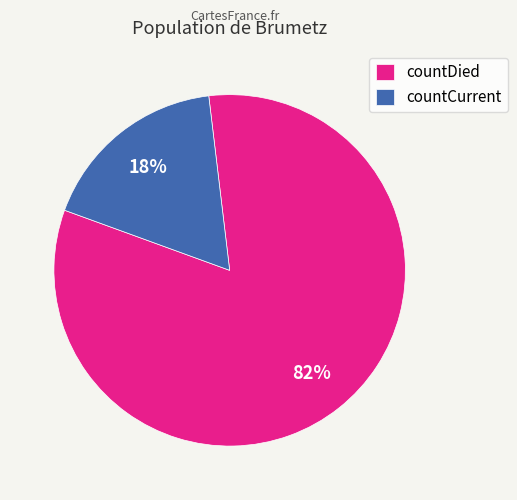

Which slice represents more than half of the pie?

countDied